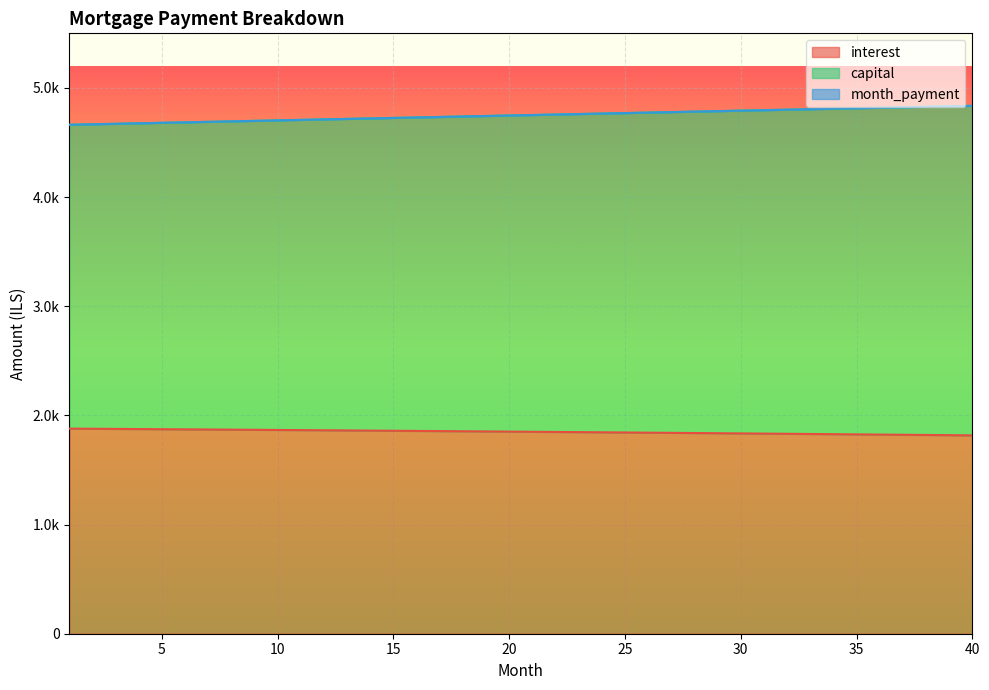

How many lines are shown in the chart?

3